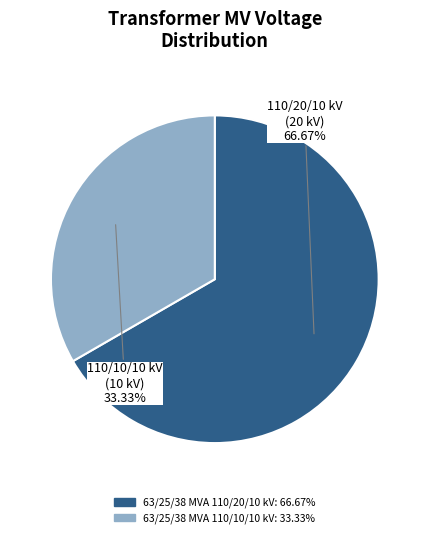

Which category accounts for the majority?

63/25/38 MVA 110/20/10 kV